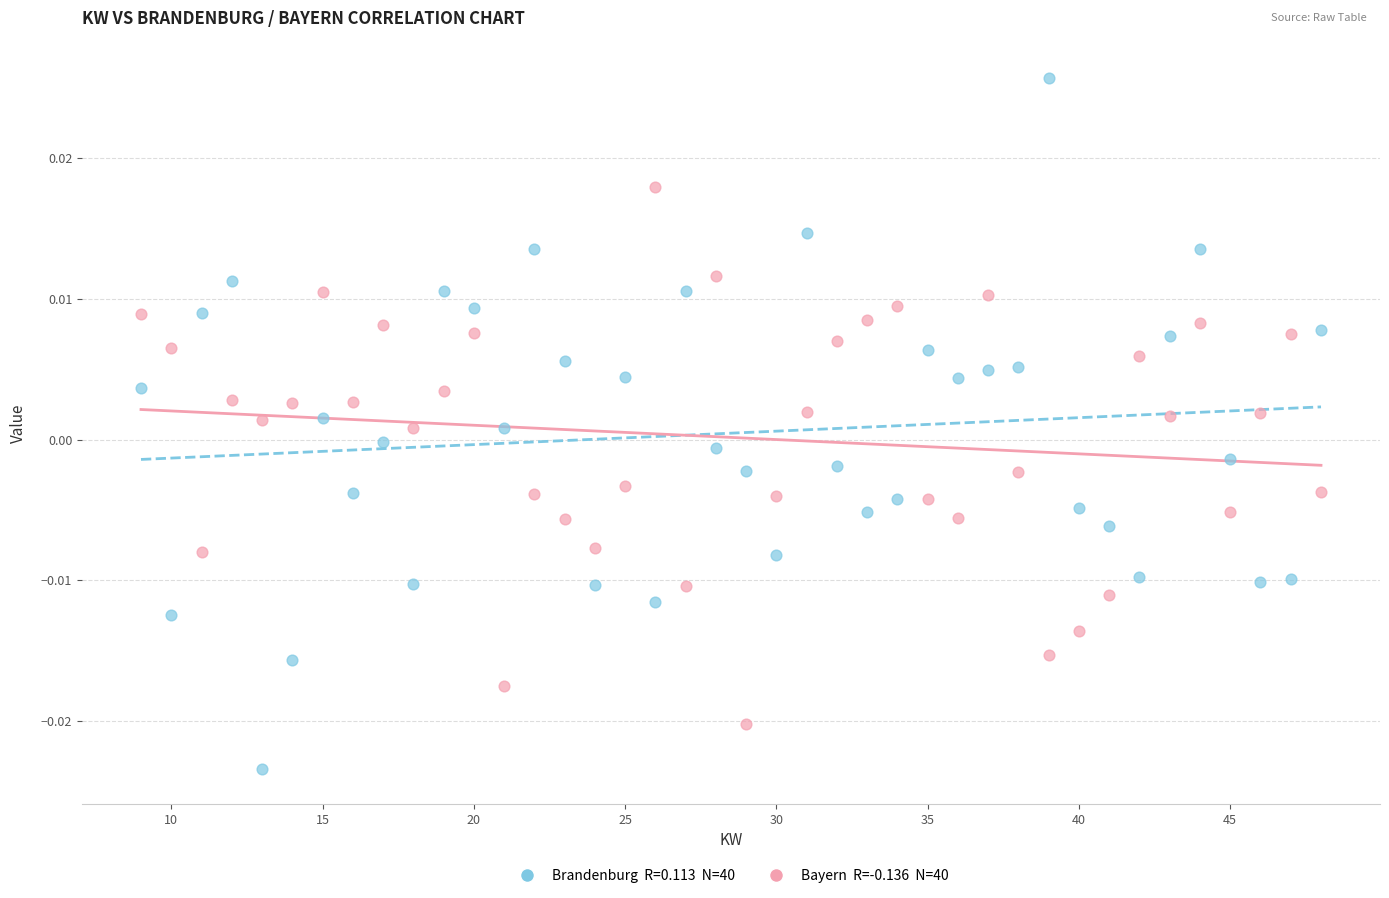

Across all data points, what is the range of X values (max minus min)?

39.0